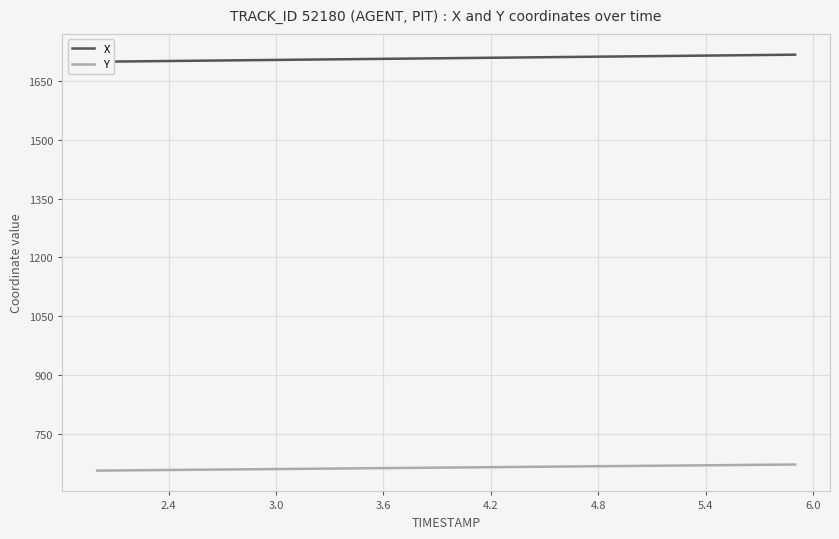

What is the maximum value for Y?

672.2